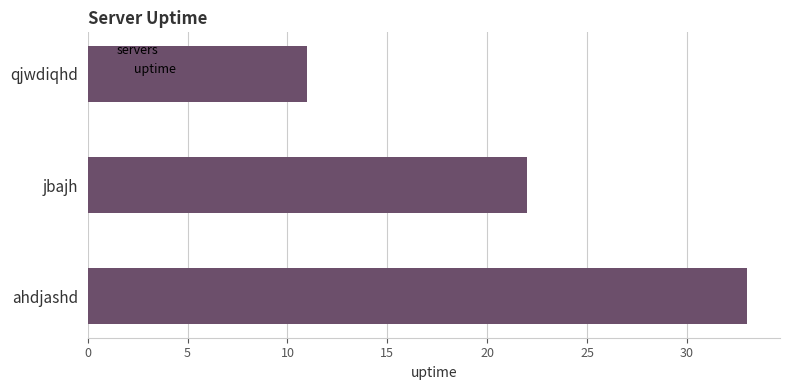

What is the difference between the maximum and minimum values?

22